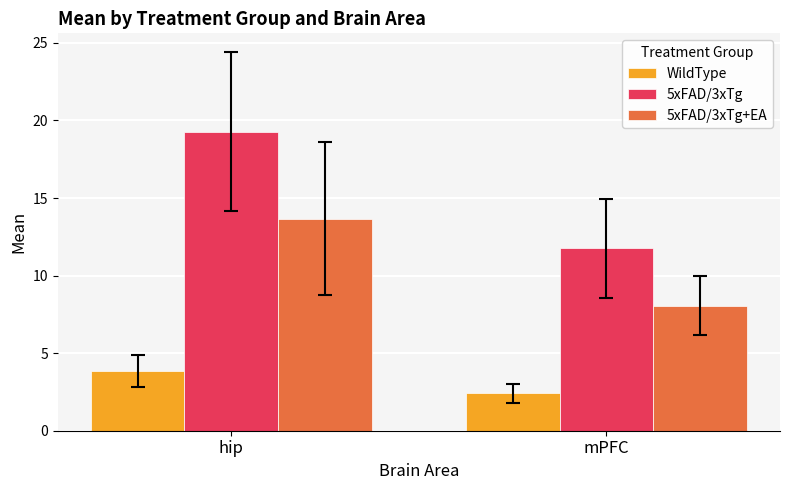

What is the sum of the WildType values at mPFC and hip?

6.3